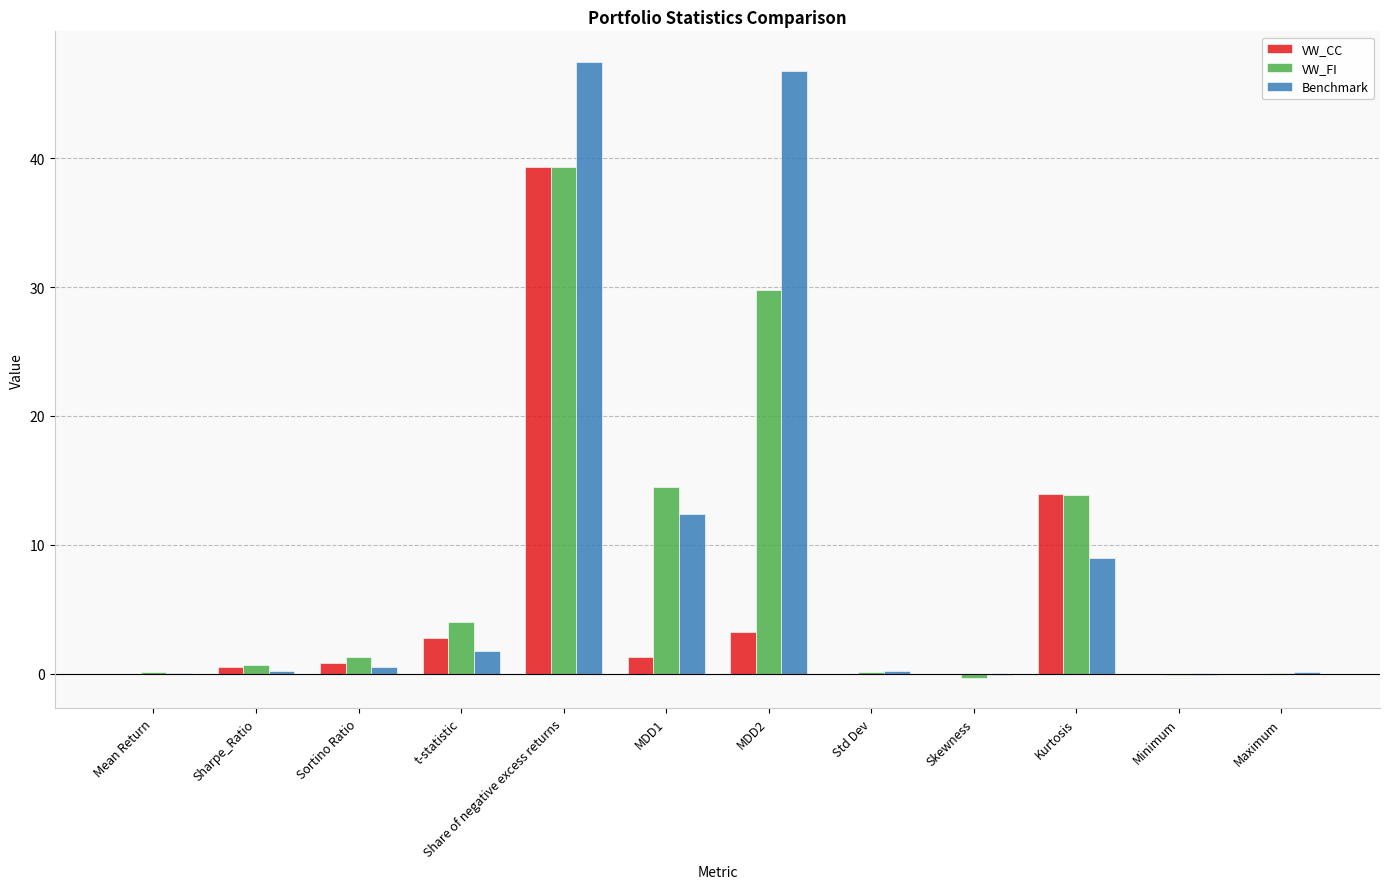

At which category is the sum across all series the highest?

Share of negative excess returns